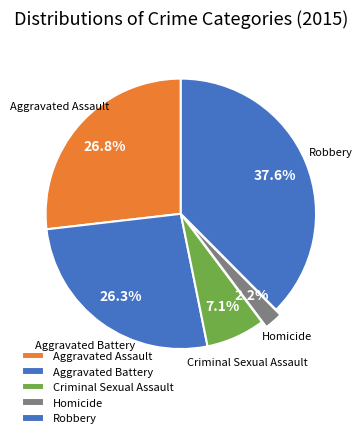

What percentage is NOT represented by Aggravated Battery?

73.7%